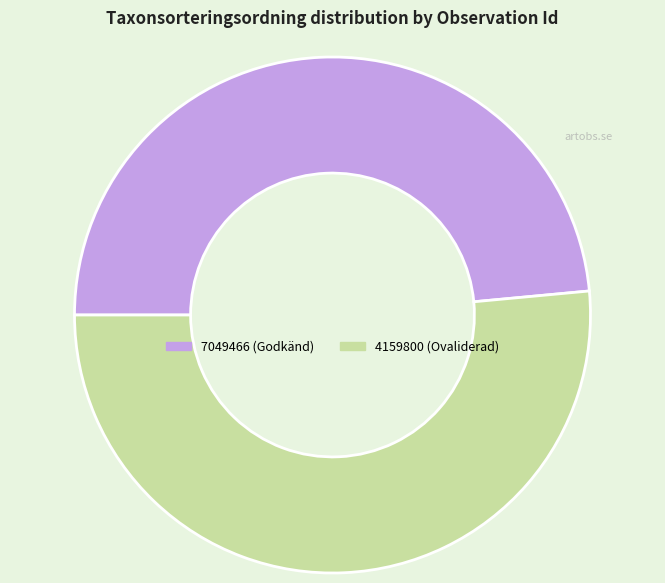

Rank the categories by value from lowest to highest.

7049466, 4159800